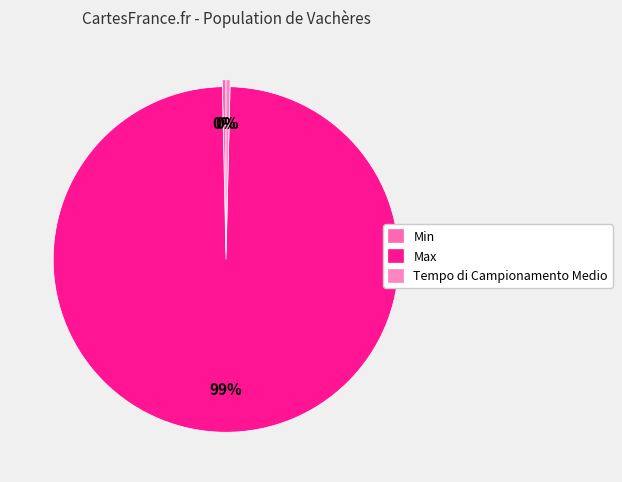

True or false: Max accounts for 89% of the total.

False